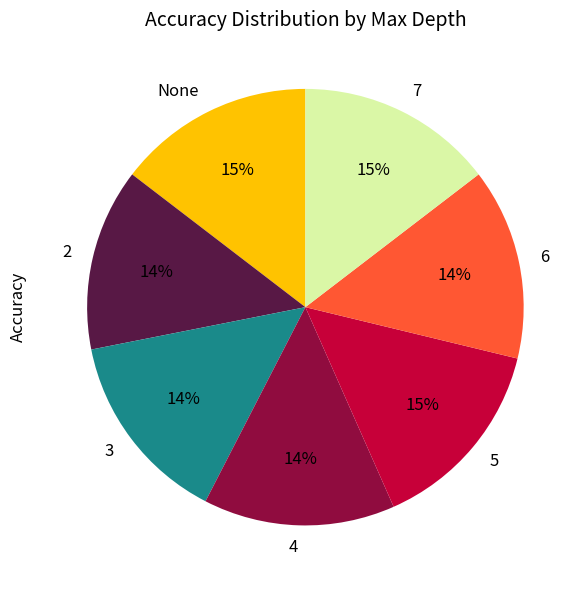

How many segments does this pie chart have?

7